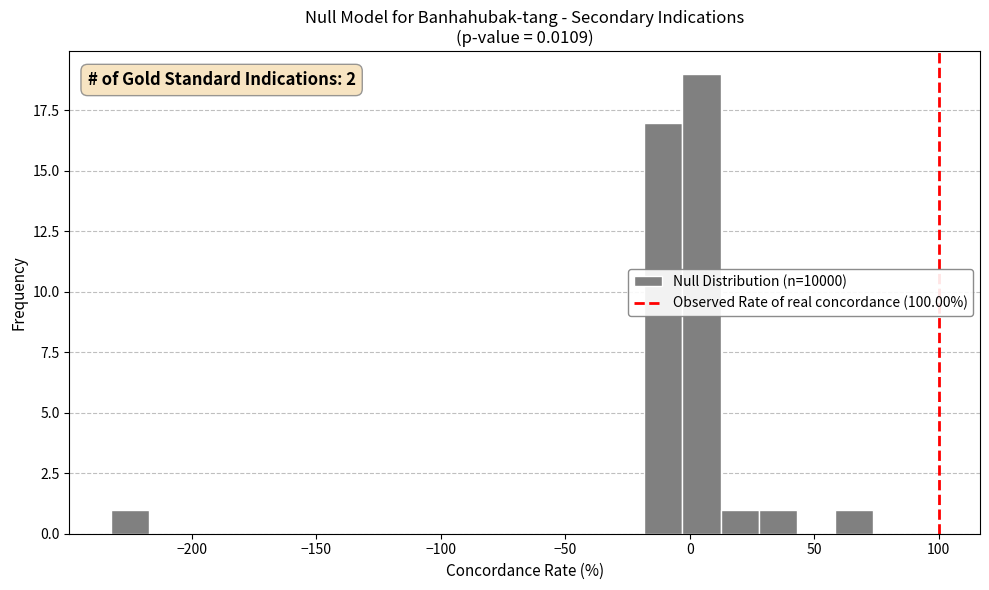

Read against the x-axis, roughly where is the centre of the tallest bar?

5